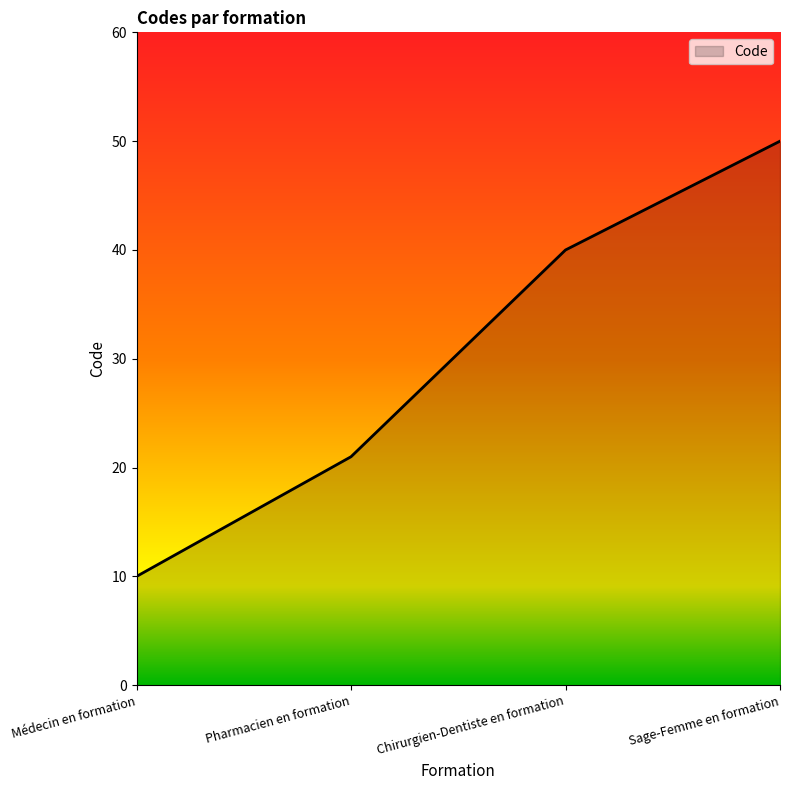

True or false: the data shows 7 at Pharmacien en formation.

False